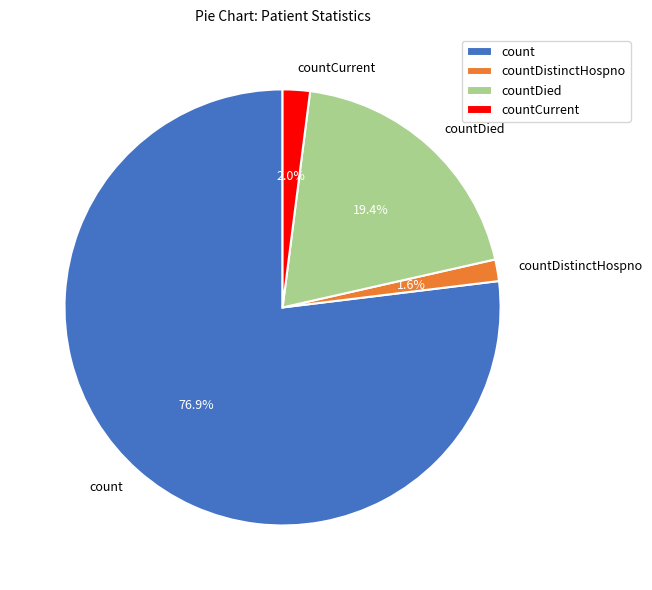

Which category has the biggest portion of the pie?

count